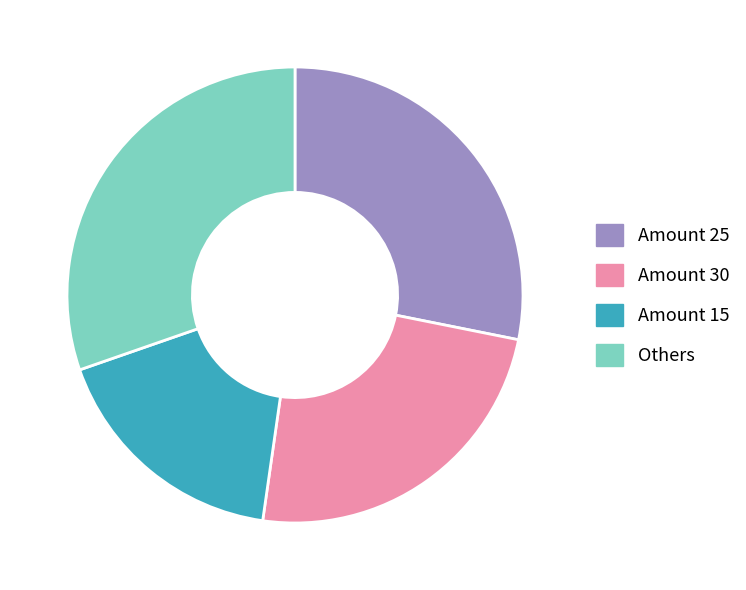

Is Amount 30 the majority of the pie?

No